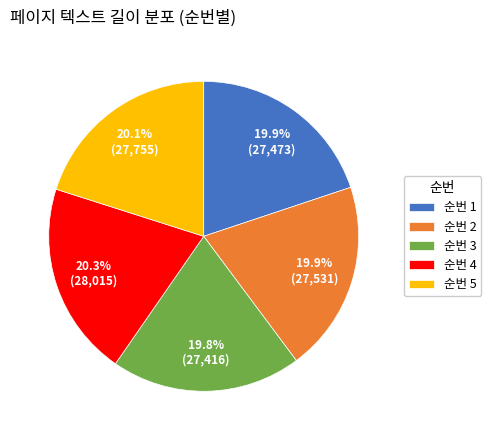

Combined, what portion of the pie is 순번 5 and 순번 3?

39.9%